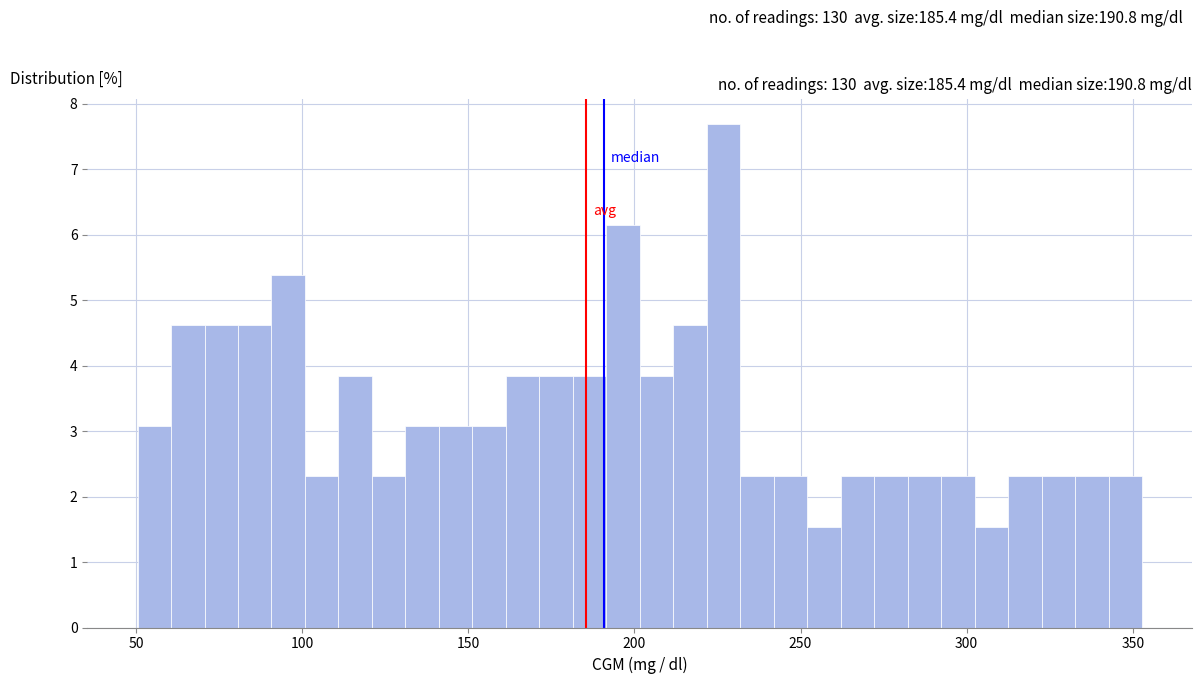

Around what value on the x-axis is the tallest bar? Give the approximate position of its centre, as read against the axis.

225